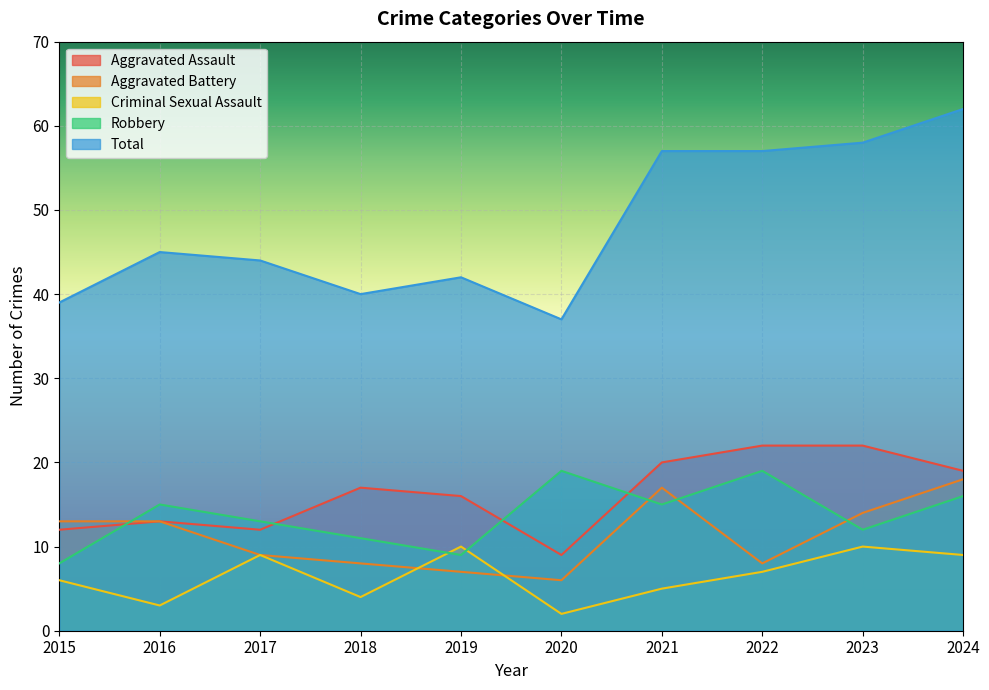

How many distinct data groups are displayed?

5